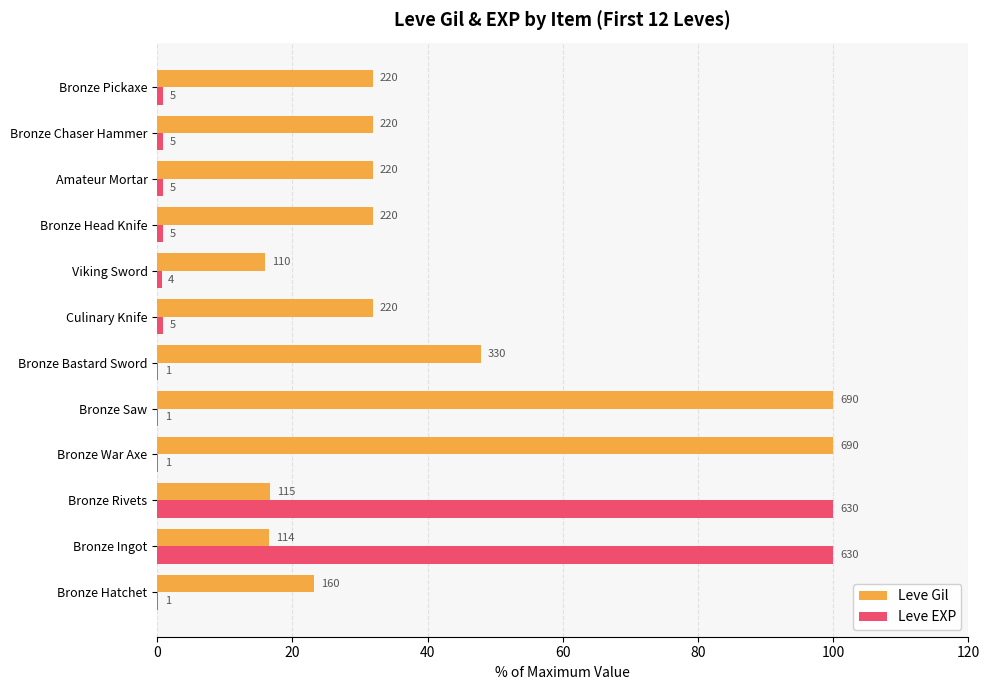

What is the maximum value for Leve EXP?

100.0